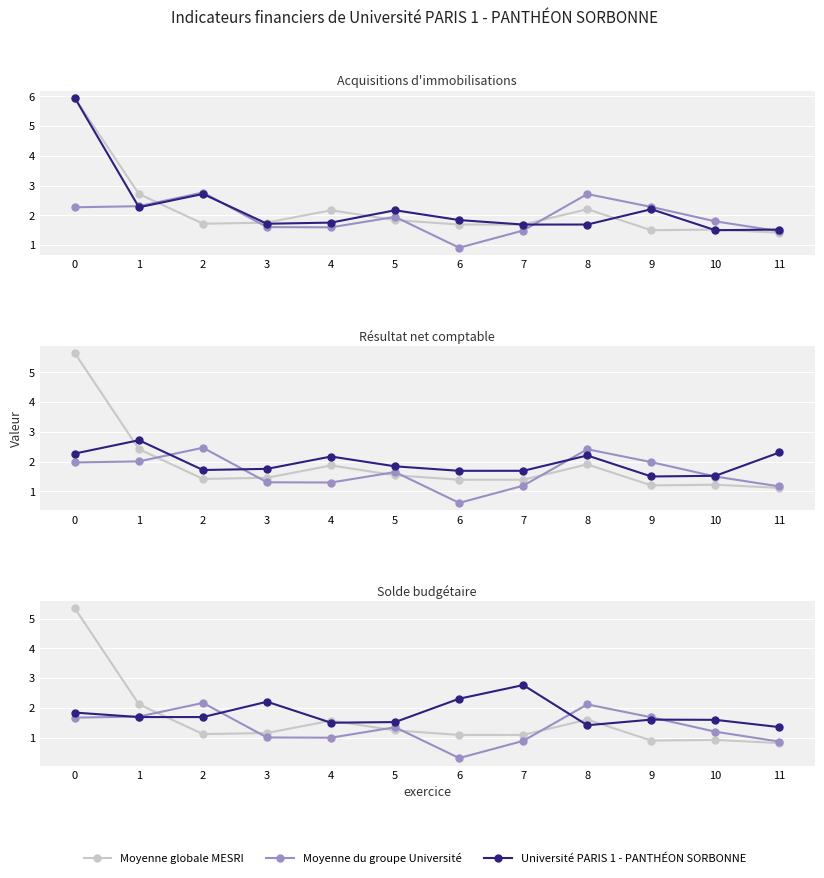

What is the sum of all Université PARIS 1 - PANTHÉON SORBONNE values?

21.5